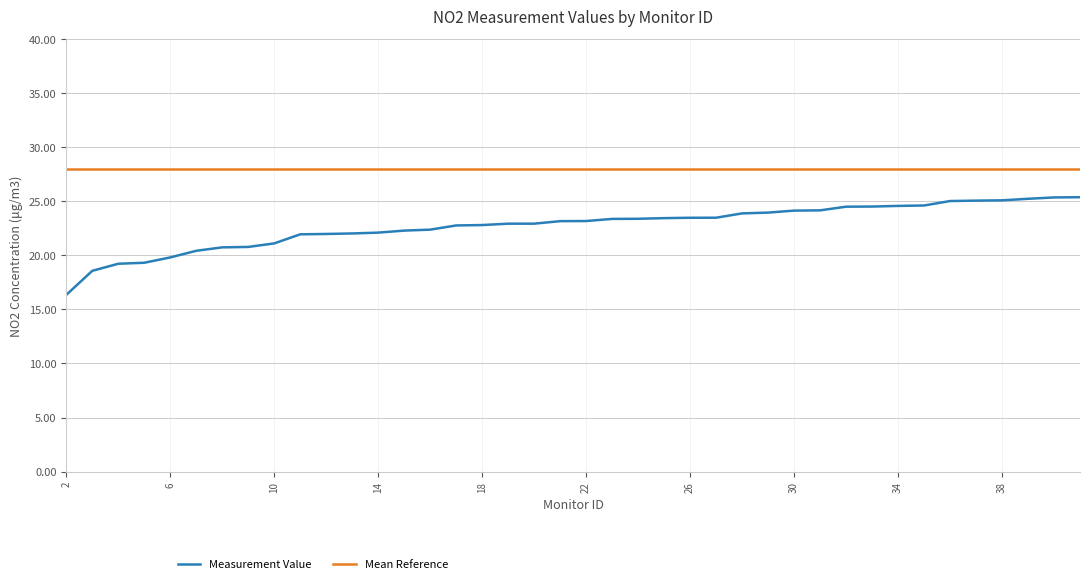

True or false: Measurement Value and Mean Reference intersect in this chart.

False